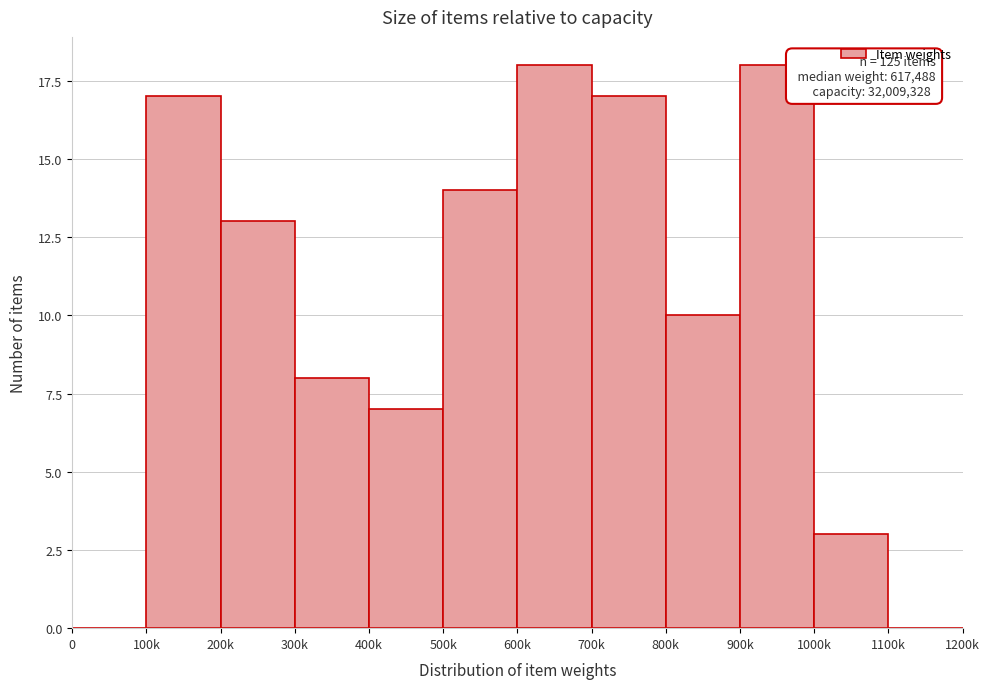

Reading right to left, list all the values displayed in this chart.

1100k=0	1000k=3	900k=18	800k=10	700k=17	600k=18	500k=14	400k=7	300k=8	200k=13	100k=17	0=0